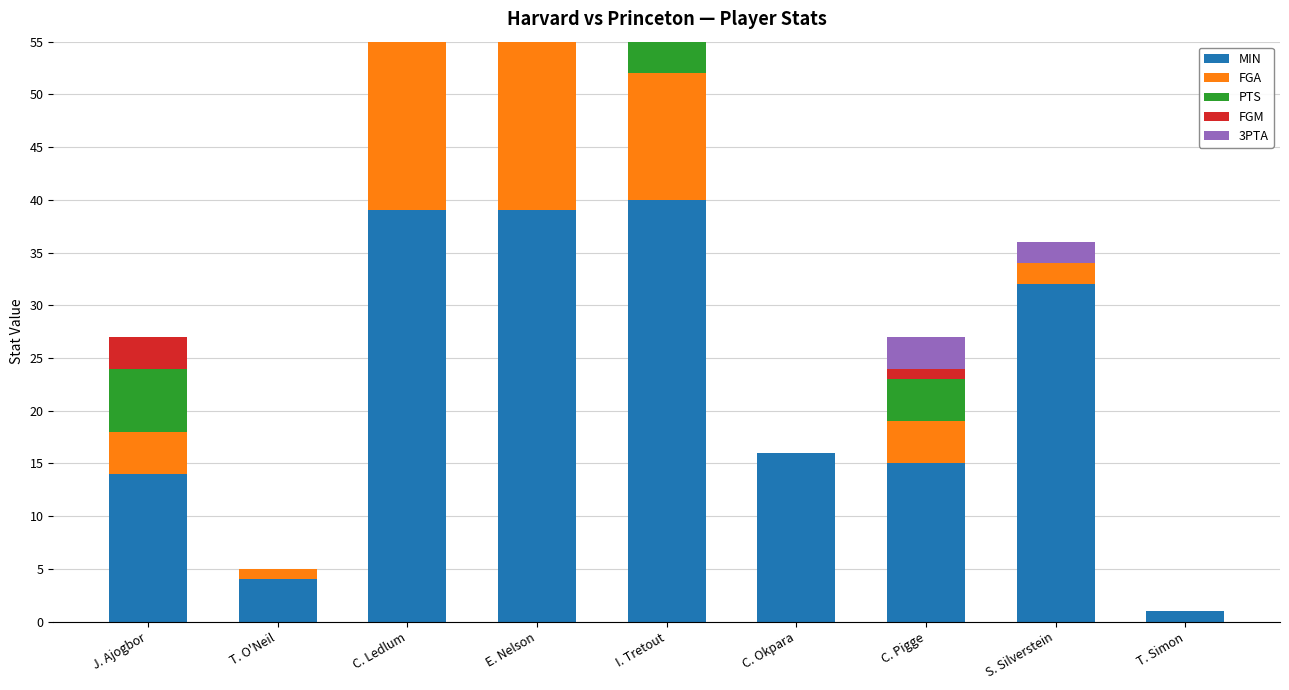

How many data points in 3PTA are less than 2?

4